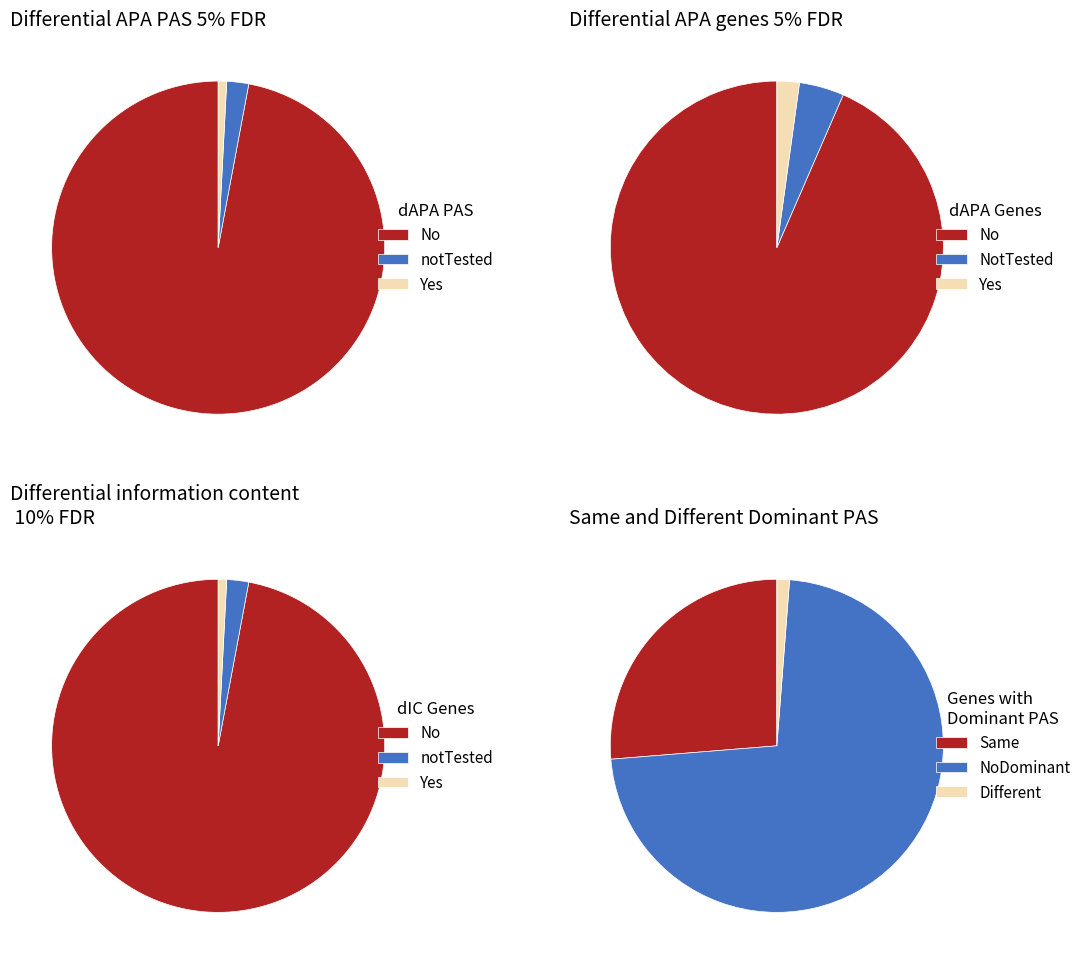

Is 0 the majority of the pie?

Yes